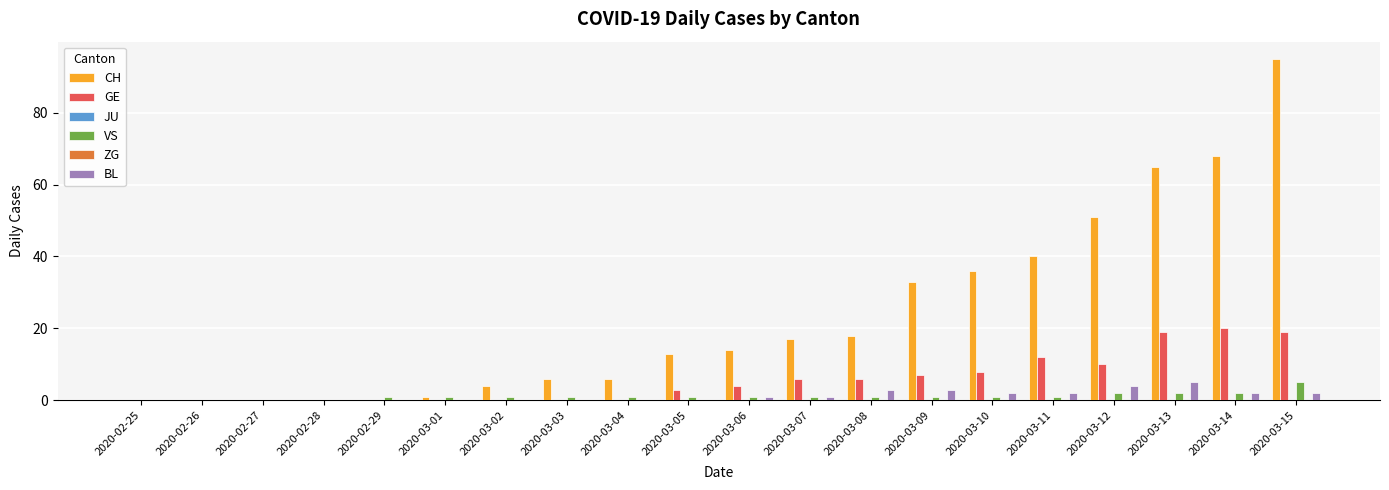

The value of CH at 2020-02-25 is 0. True or false?

True